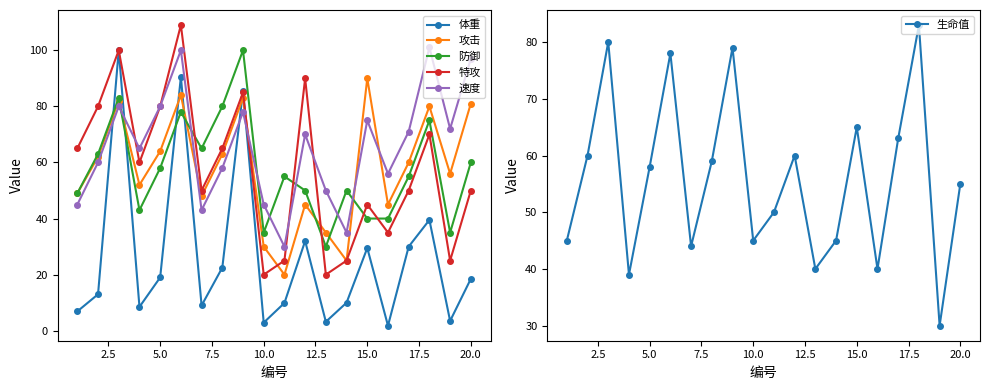

At which label does 攻击 reach its peak?

15.0